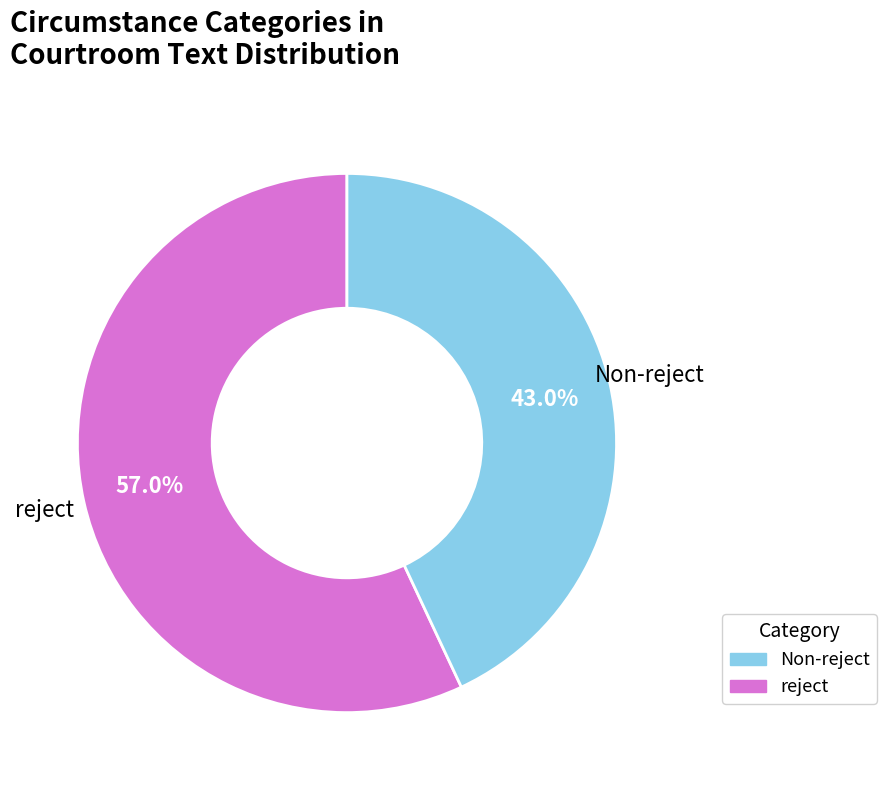

How many slices are in this pie chart?

2